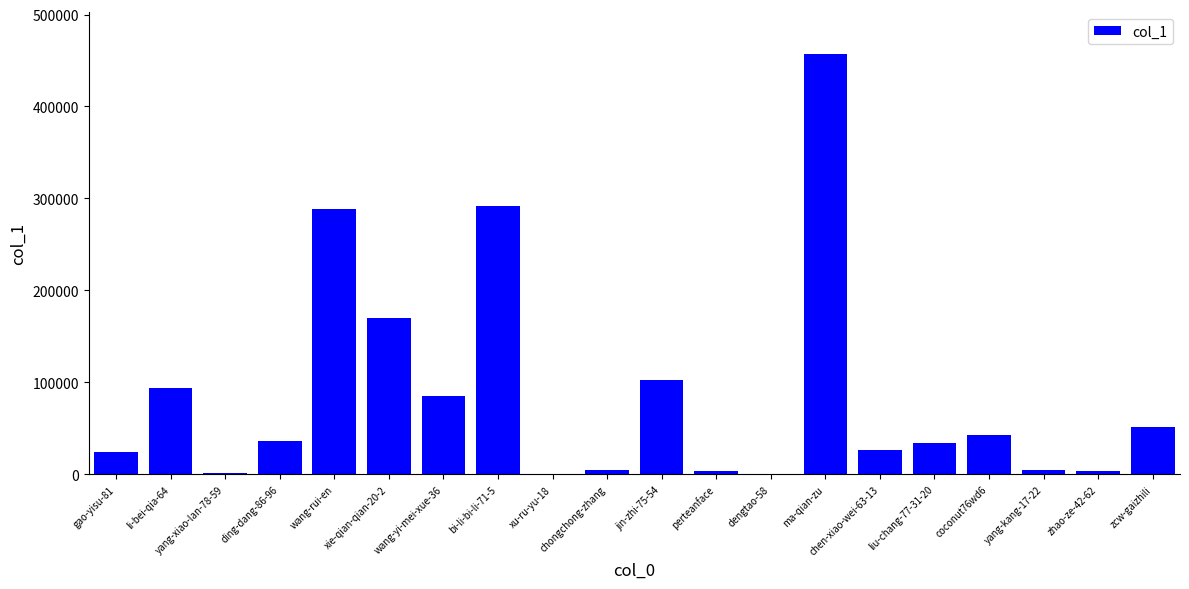

What is the change in value from yang-xiao-lan-78-59 to yang-kang-17-22?

+3770